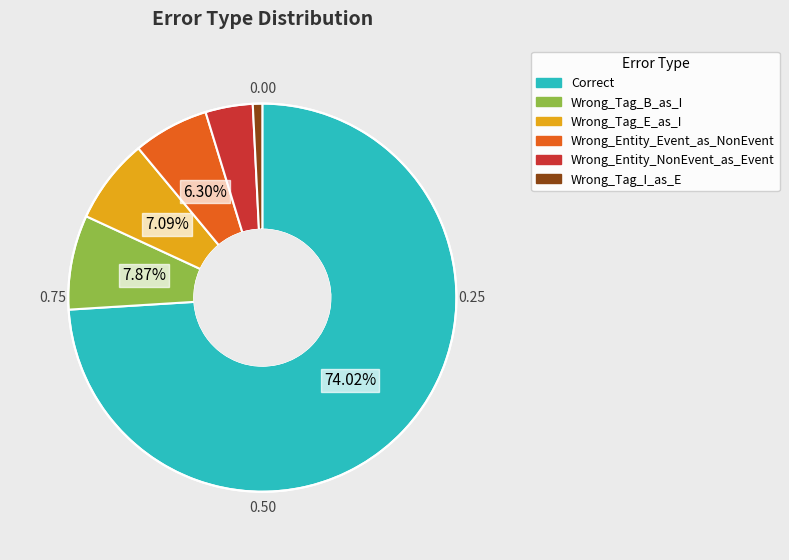

Rank the categories by value from highest to lowest.

Correct, Wrong_Tag_B_as_I, Wrong_Tag_E_as_I, Wrong_Entity_Event_as_NonEvent, Wrong_Entity_NonEvent_as_Event, Wrong_Tag_I_as_E